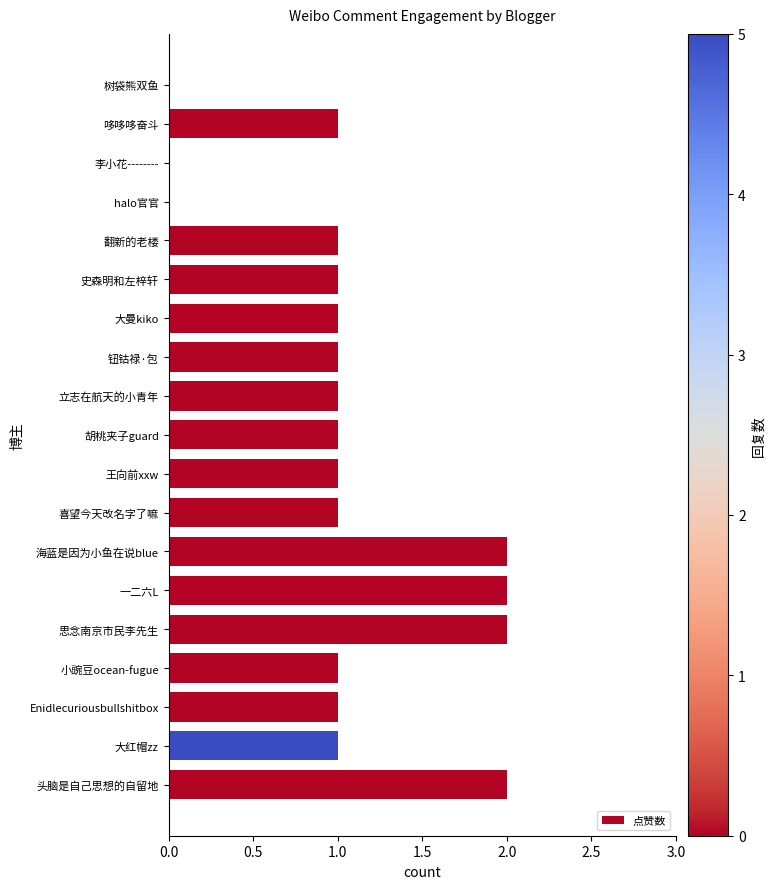

True or false: the data shows 1 at 王向前xxw.

True